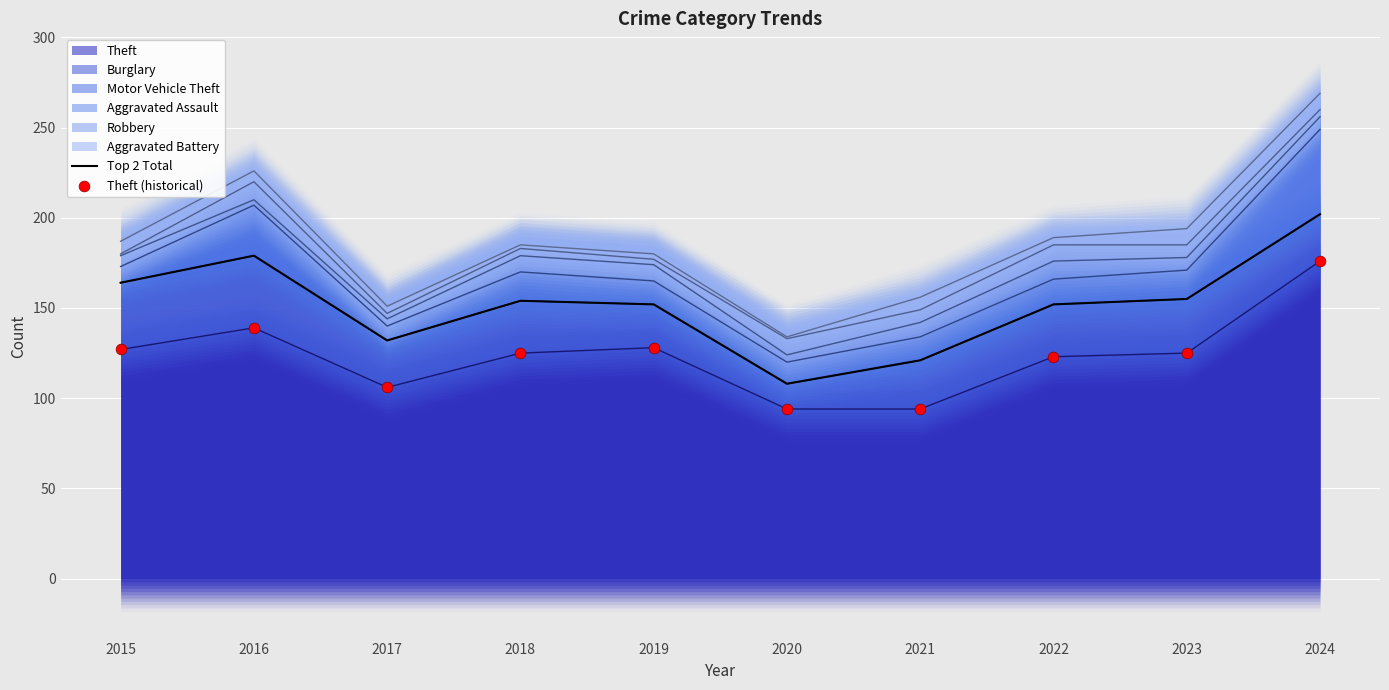

Which series contains the highest Y value?

Top 2 Total